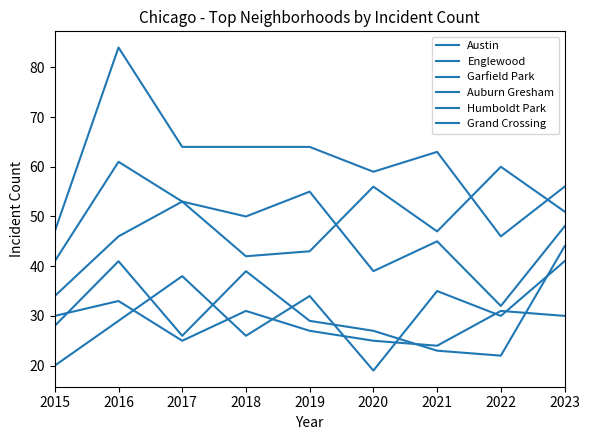

Is it true that Humboldt Park equals 39 at 2018?

True